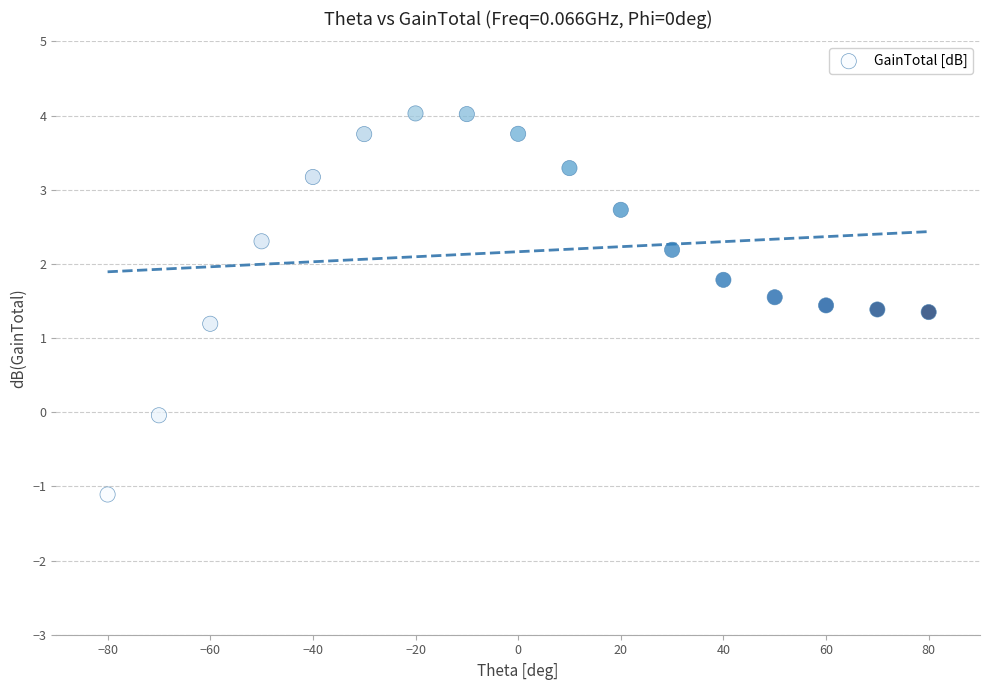

What Y value in the scatter plot is closest to 1?

1.2